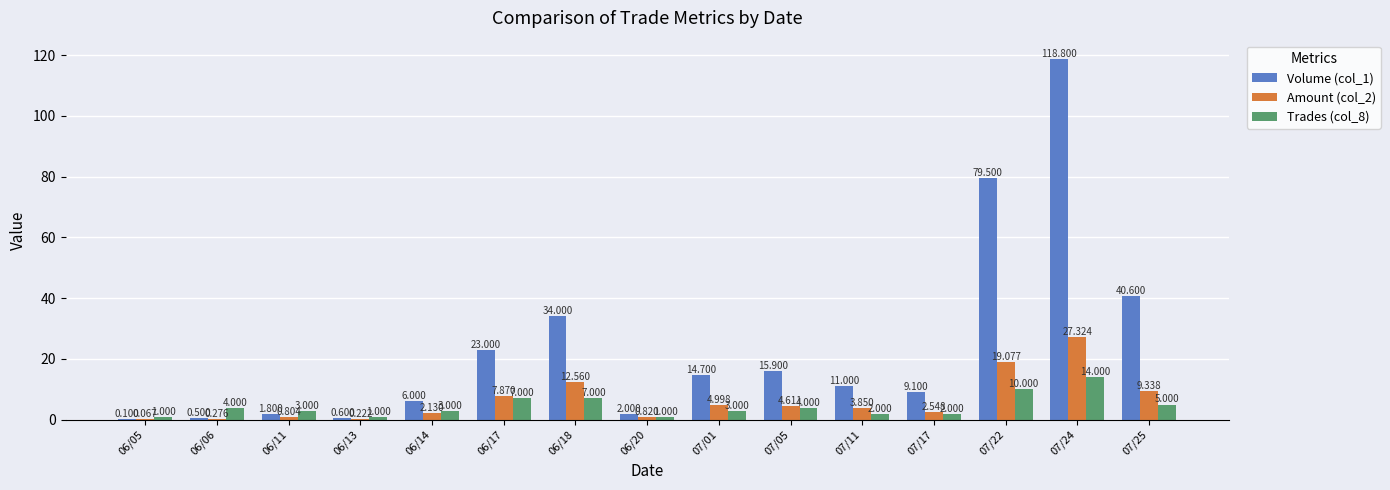

Count the number of categories in the chart.

15